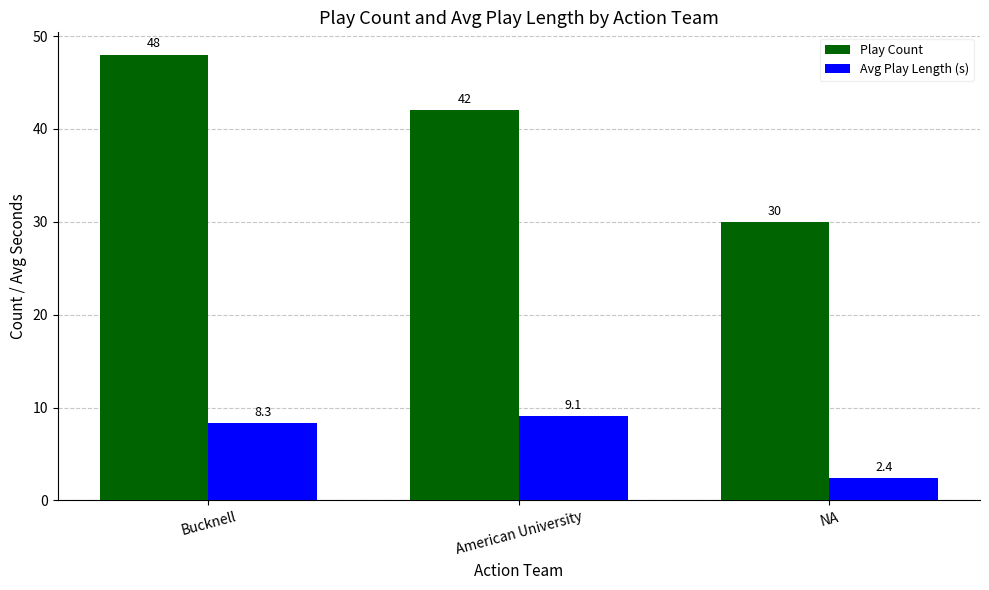

What value does the Play Count series have at Bucknell?

48.0